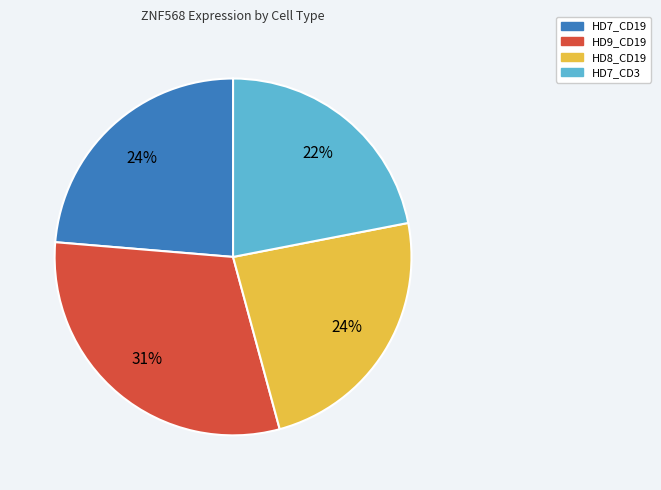

Do HD7_CD3 and HD9_CD19 together represent more than half of the pie?

Yes